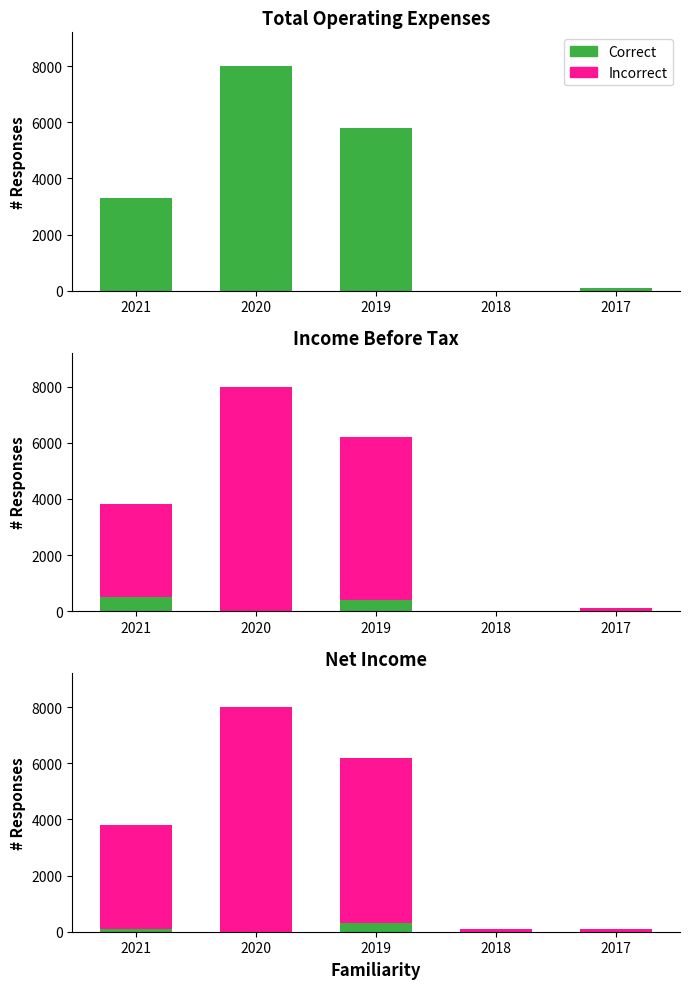

True or false: Correct has a value of 194 at 2018.

False